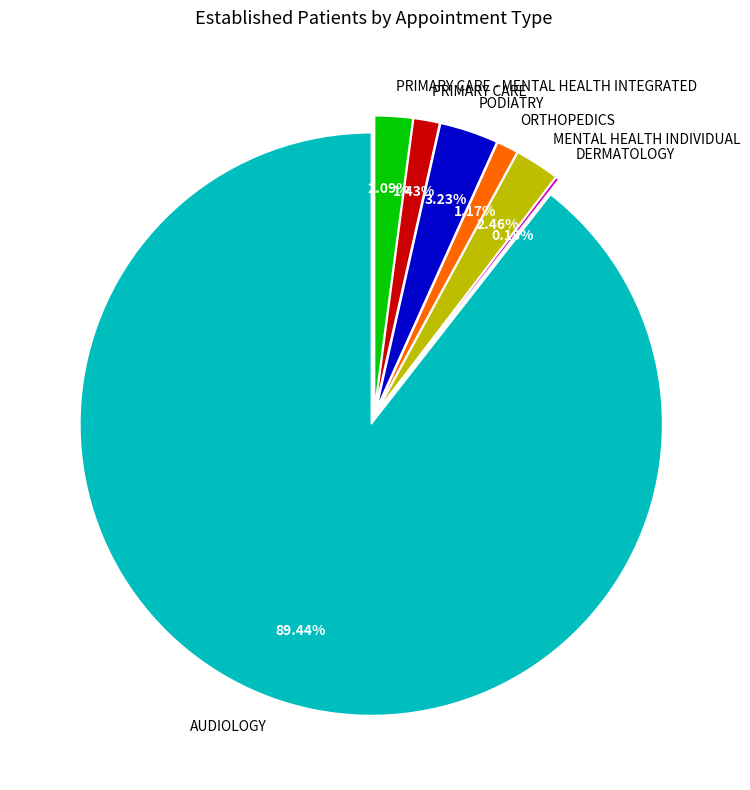

Which category accounts for the majority?

AUDIOLOGY